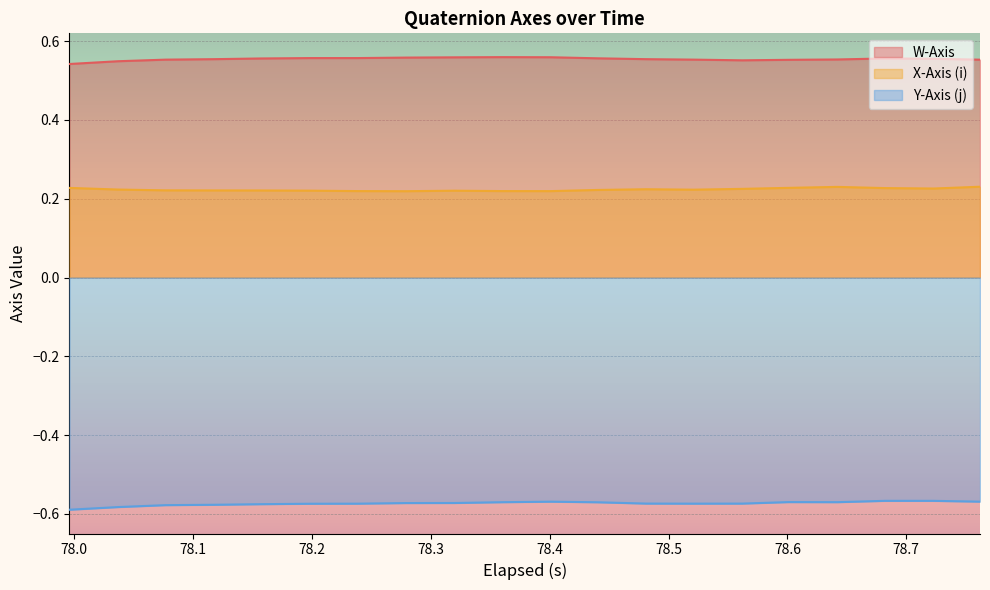

True or false: X-Axis (i) has more than 1 points higher than both neighbors.

True